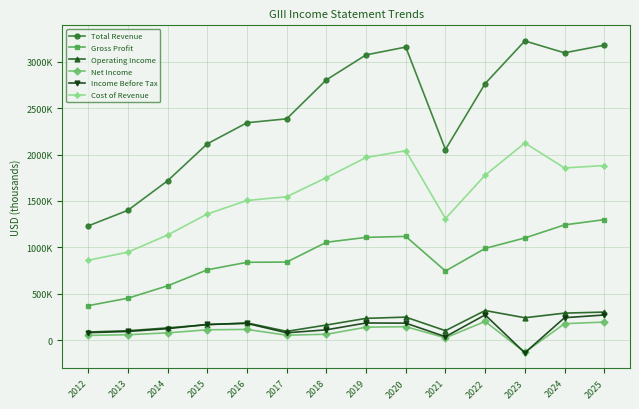

Which series changed the most between 2022 and 2024?

Total Revenue